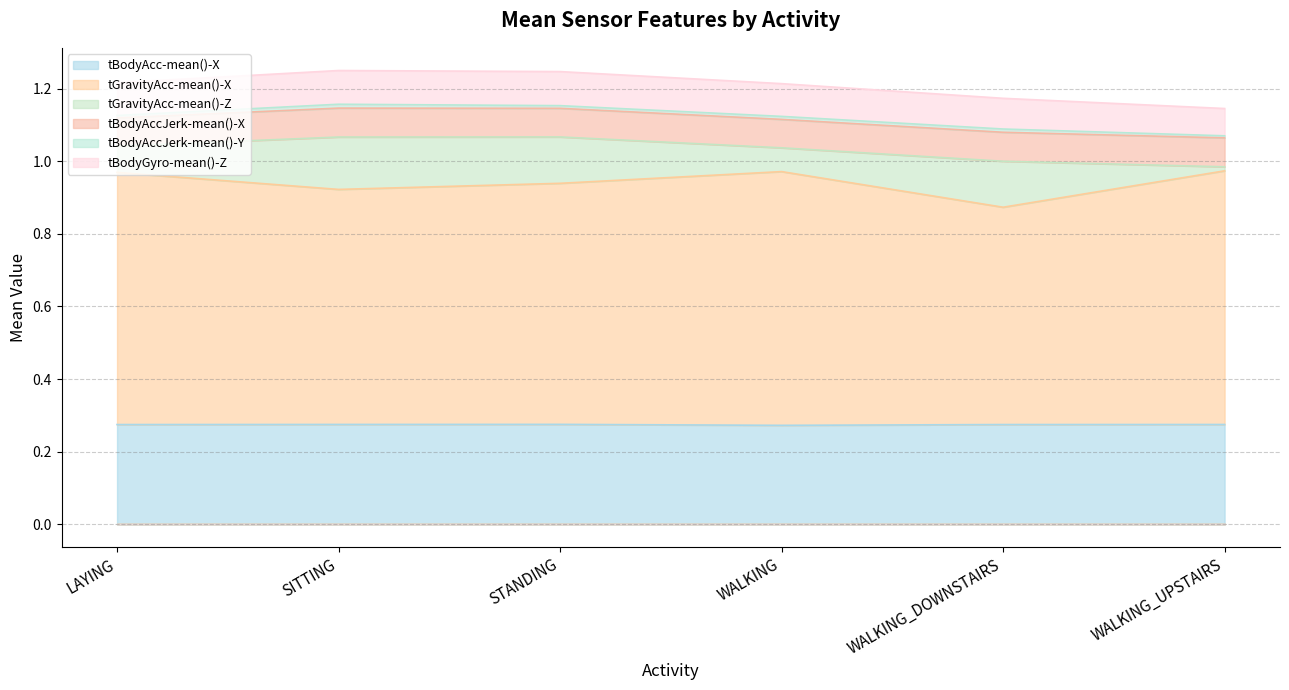

Reading left to right, transcribe all the data shown in this chart.

tBodyAcc-mean()-X: LAYING=0.3	SITTING=0.3	STANDING=0.3	WALKING=0.3	WALKING_DOWNSTAIRS=0.3	WALKING_UPSTAIRS=0.3
tGravityAcc-mean()-X: LAYING=0.7	SITTING=0.6	STANDING=0.7	WALKING=0.7	WALKING_DOWNSTAIRS=0.6	WALKING_UPSTAIRS=0.7
tGravityAcc-mean()-Z: LAYING=0.1	SITTING=0.1	STANDING=0.1	WALKING=0.1	WALKING_DOWNSTAIRS=0.1	WALKING_UPSTAIRS=0.0
tBodyAccJerk-mean()-X: LAYING=0.1	SITTING=0.1	STANDING=0.1	WALKING=0.1	WALKING_DOWNSTAIRS=0.1	WALKING_UPSTAIRS=0.1
tBodyAccJerk-mean()-Y: LAYING=0.0	SITTING=0.0	STANDING=0.0	WALKING=0.0	WALKING_DOWNSTAIRS=0.0	WALKING_UPSTAIRS=0.0
tBodyGyro-mean()-Z: LAYING=0.1	SITTING=0.1	STANDING=0.1	WALKING=0.1	WALKING_DOWNSTAIRS=0.1	WALKING_UPSTAIRS=0.1